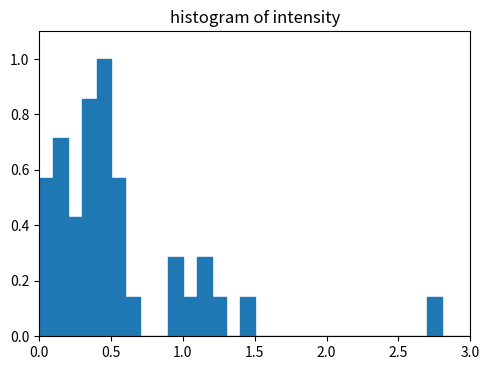

Read against the x-axis, roughly where is the centre of the tallest bar?

0.45